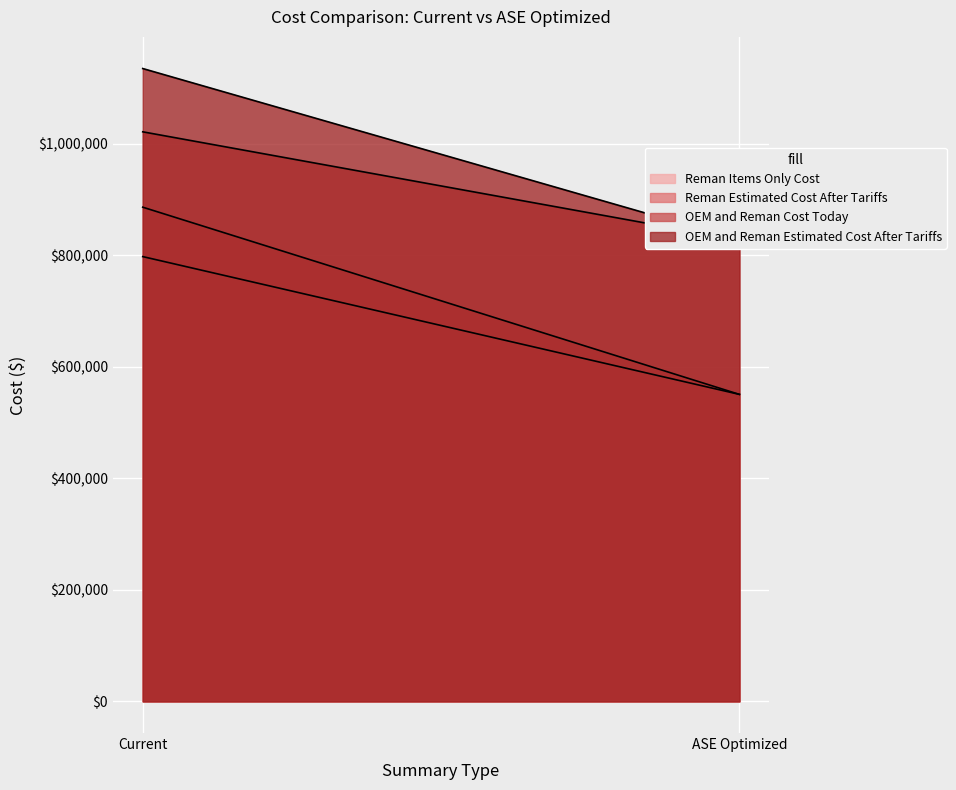

How many lines are shown in the chart?

4